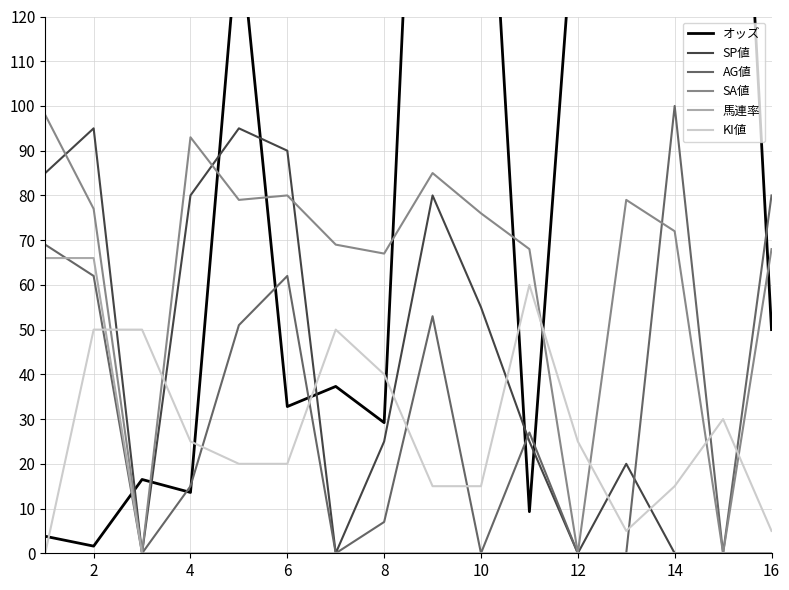

How many intersections are there between 馬連率 and KI値?

1